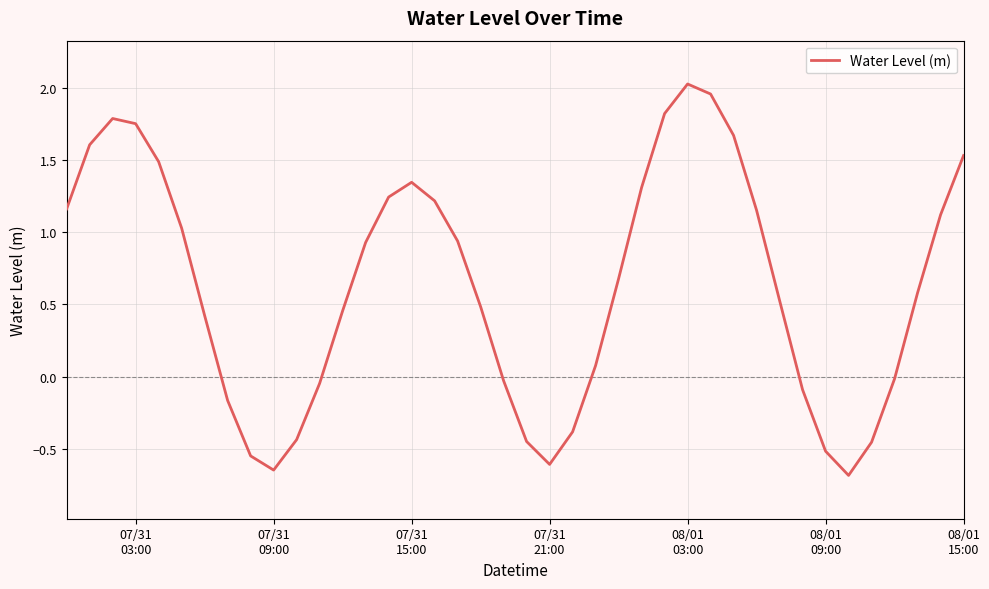

What is the minimum value shown in the chart?

-0.7